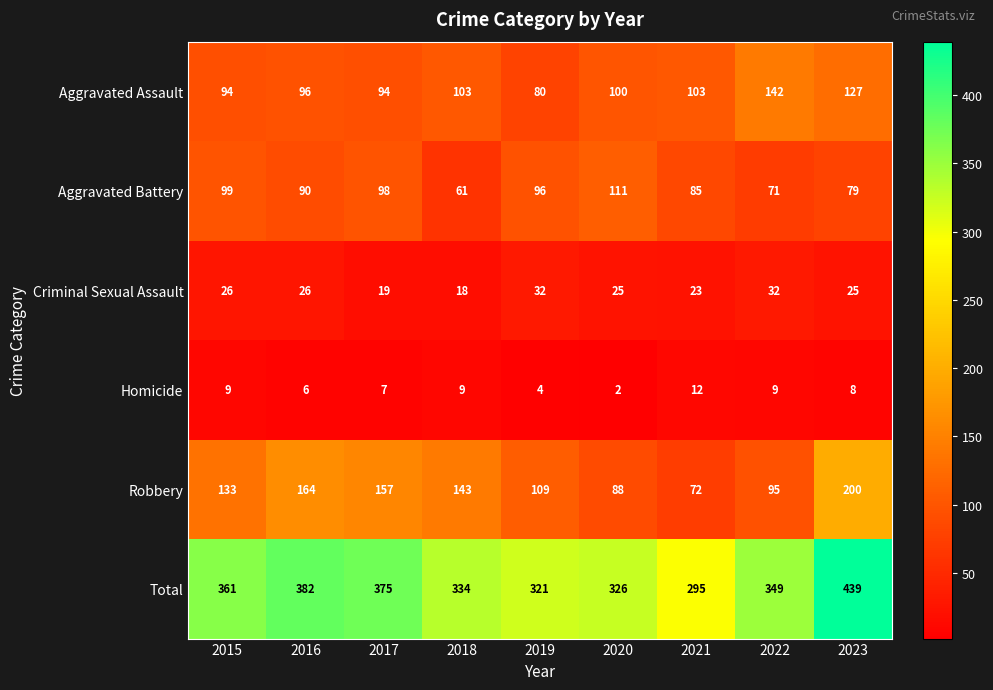

What is the difference between the highest and lowest values at 2017?

368